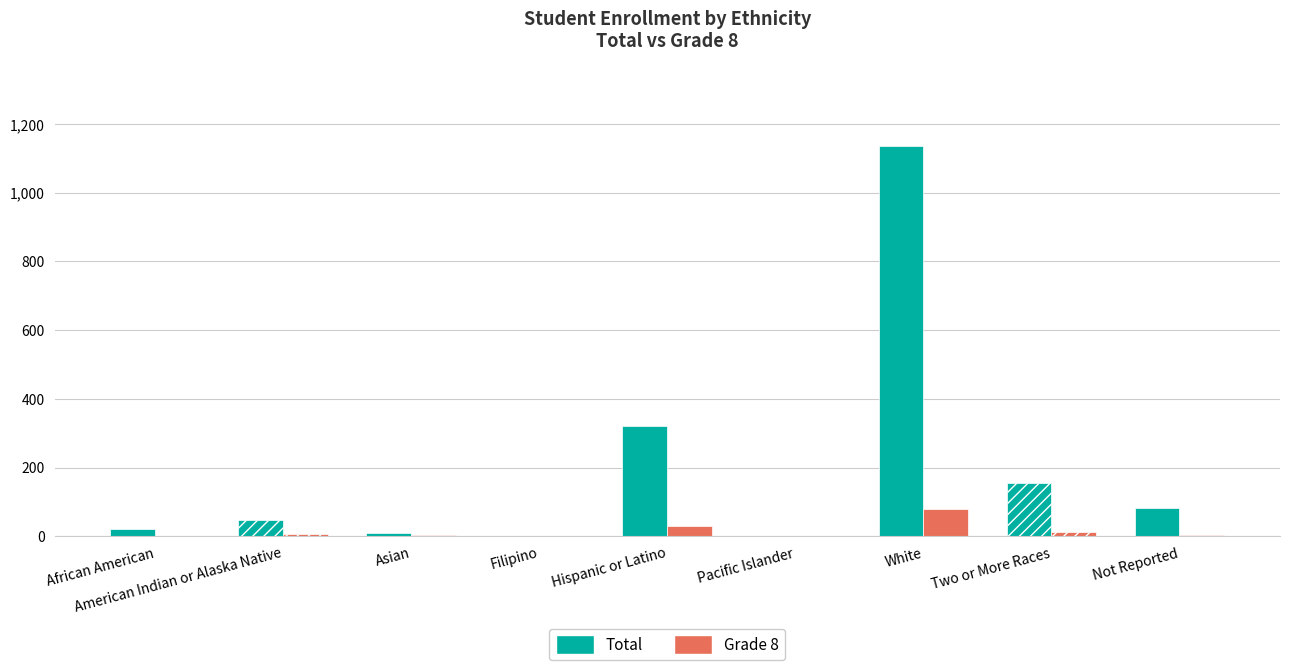

Count the number of categories in the chart.

9